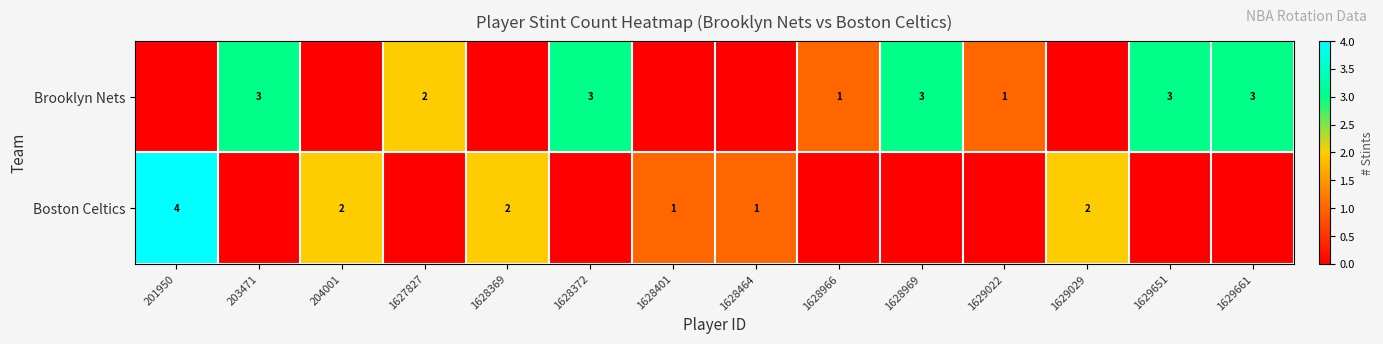

What is the sum of the Boston Celtics values at 1628401 and 1628369?

3